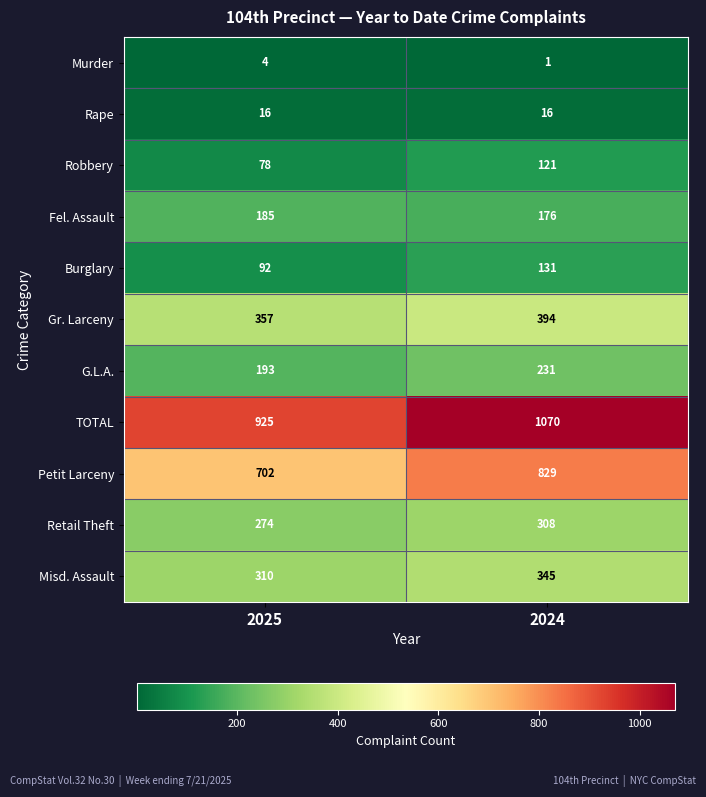

True or false: Murder has a value of 1 at 2025.

False